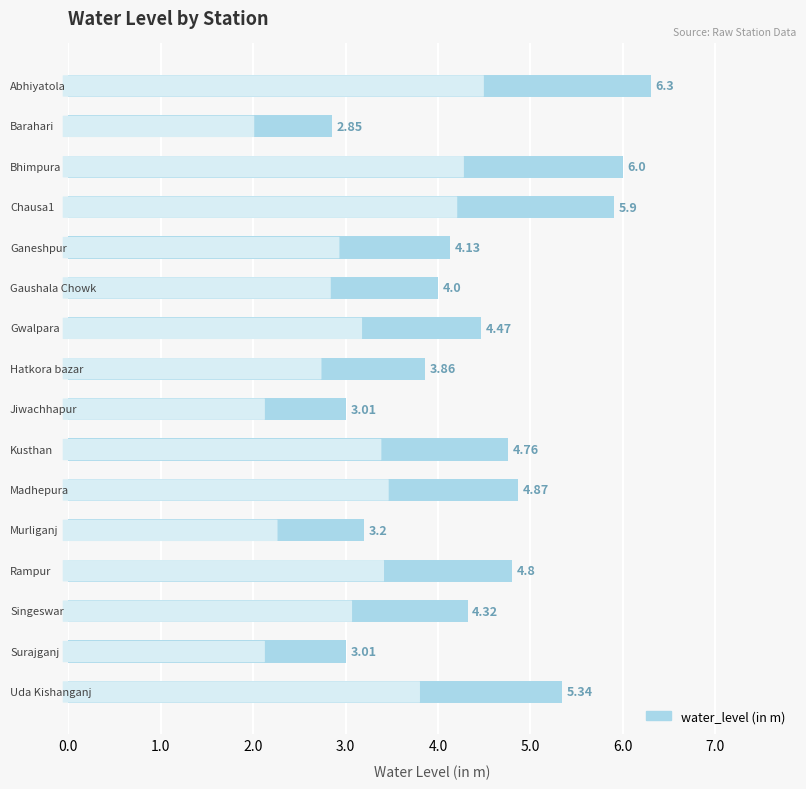

What is the sum of all values?

70.8